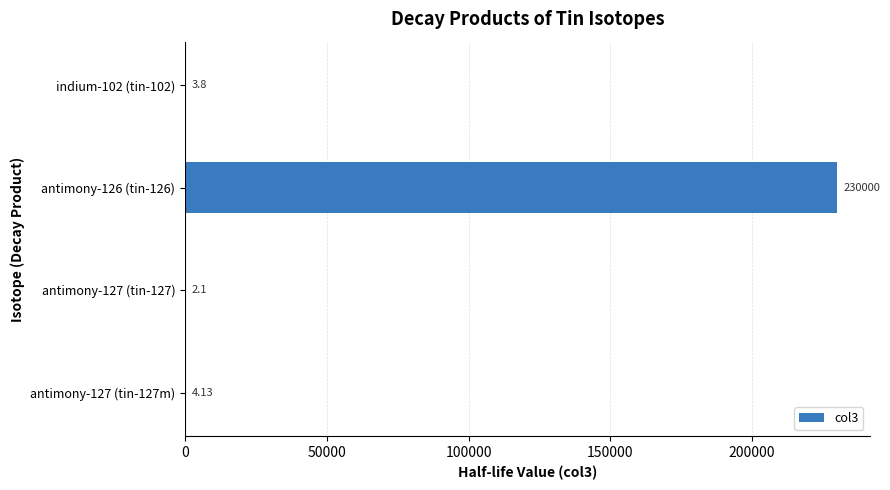

What is the change in value from antimony-127 (tin-127m) to antimony-126 (tin-126)?

+229995.9